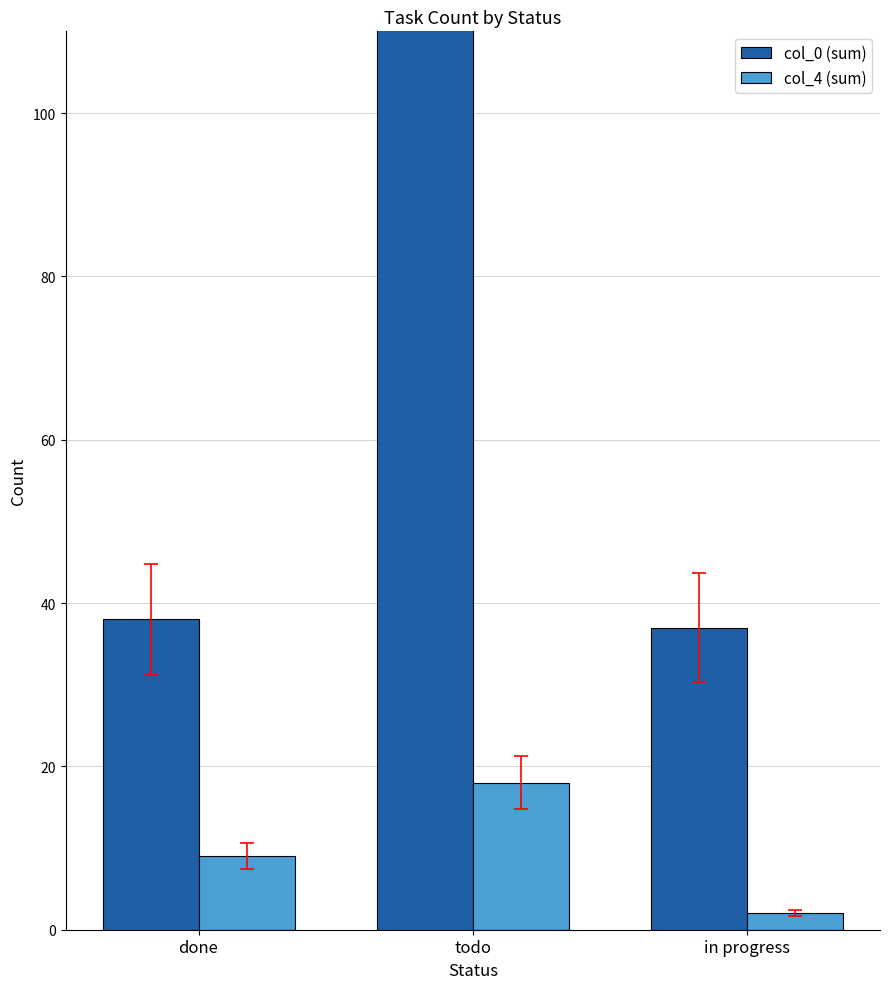

What is the lowest value of the col_0 (sum) series?

37